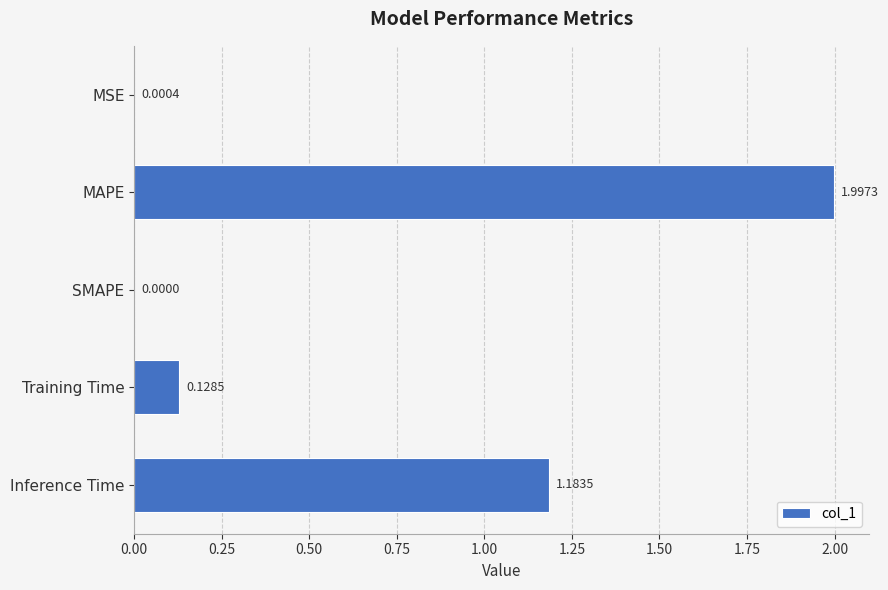

Are the bars grouped side by side (vs. stacked)?

No